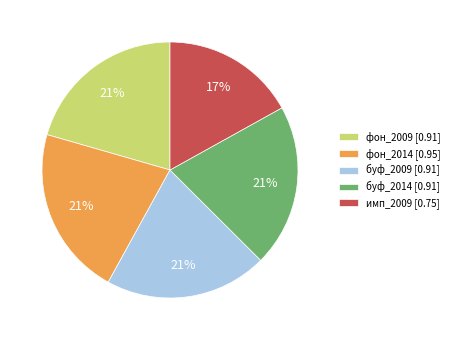

Combined, do фон_2014 [0.95] and буф_2014 [0.91] account for over 50%?

No